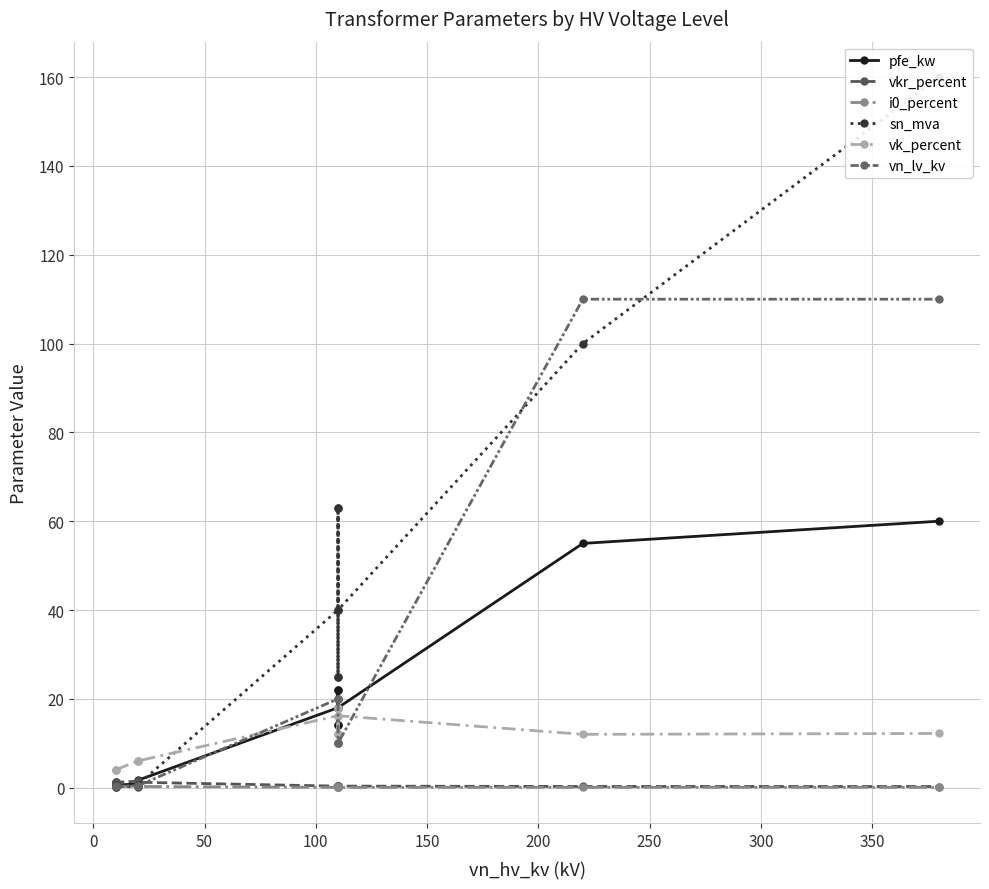

What is the value of the sn_mva point at the 1st from the left?

0.4